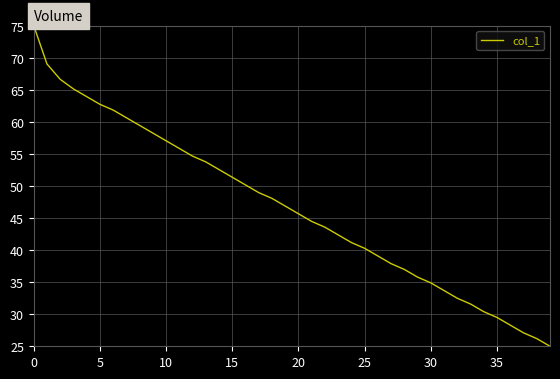

What is the maximum value shown in the chart?

75.0